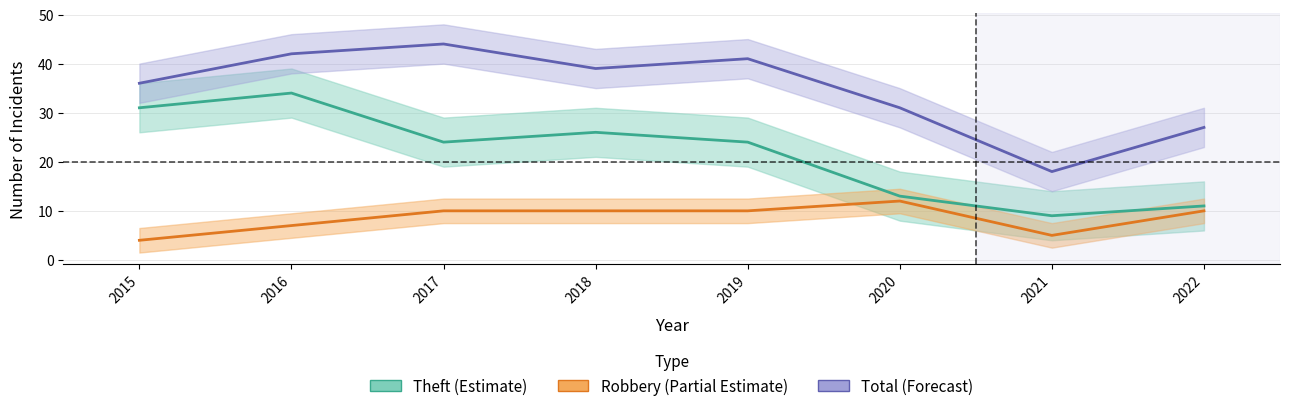

Which series has the largest total across all categories?

Total (Forecast)